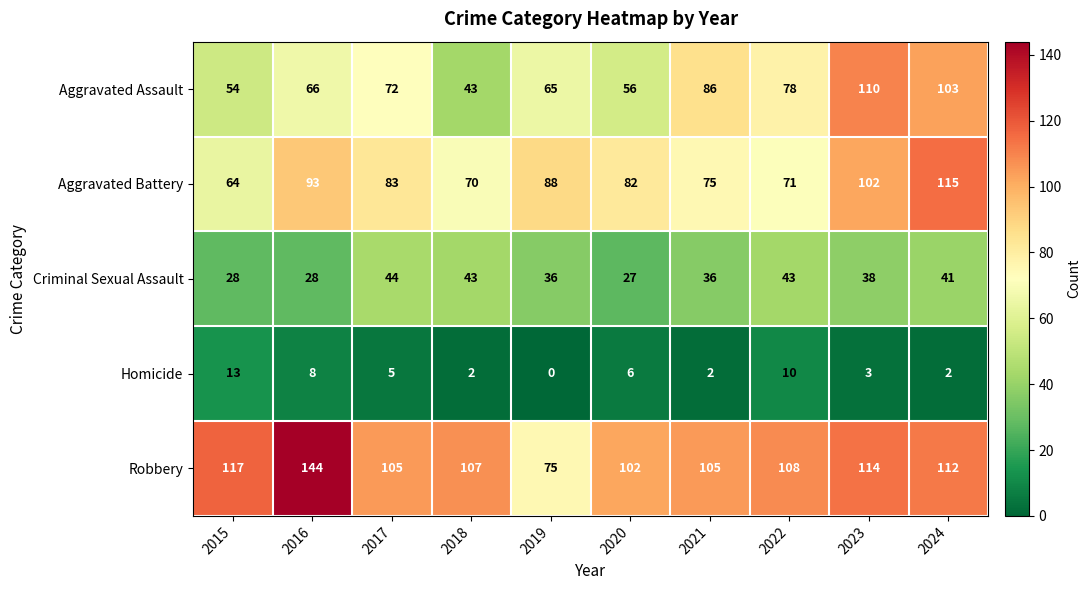

Rank the series at 2020 from lowest to highest value.

Homicide, Criminal Sexual Assault, Aggravated Assault, Aggravated Battery, Robbery